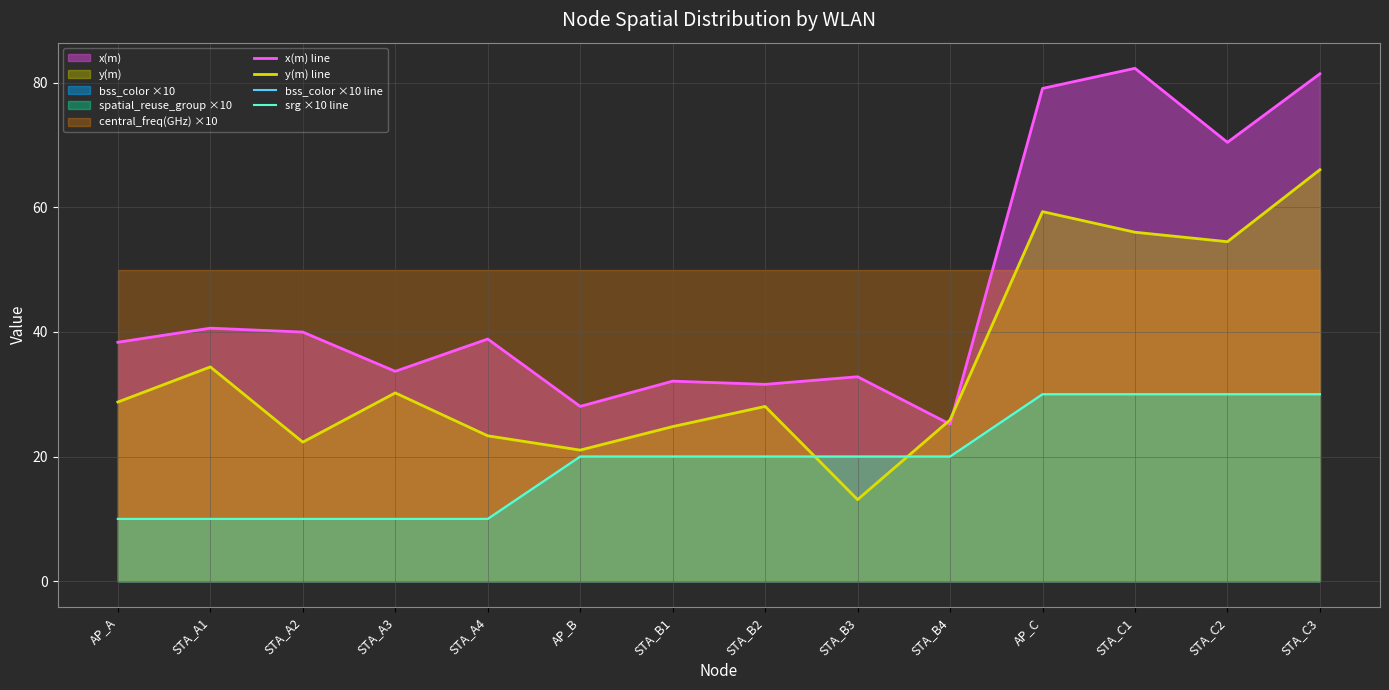

What is the spread (max minus min) of values at STA_A2?

30.0